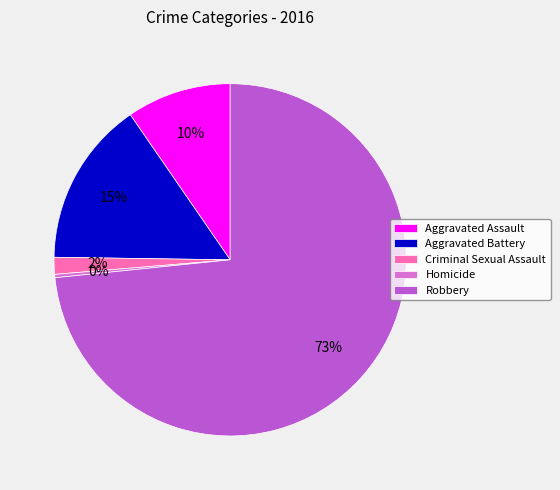

Is there any slice that represents more than half of the pie?

Yes